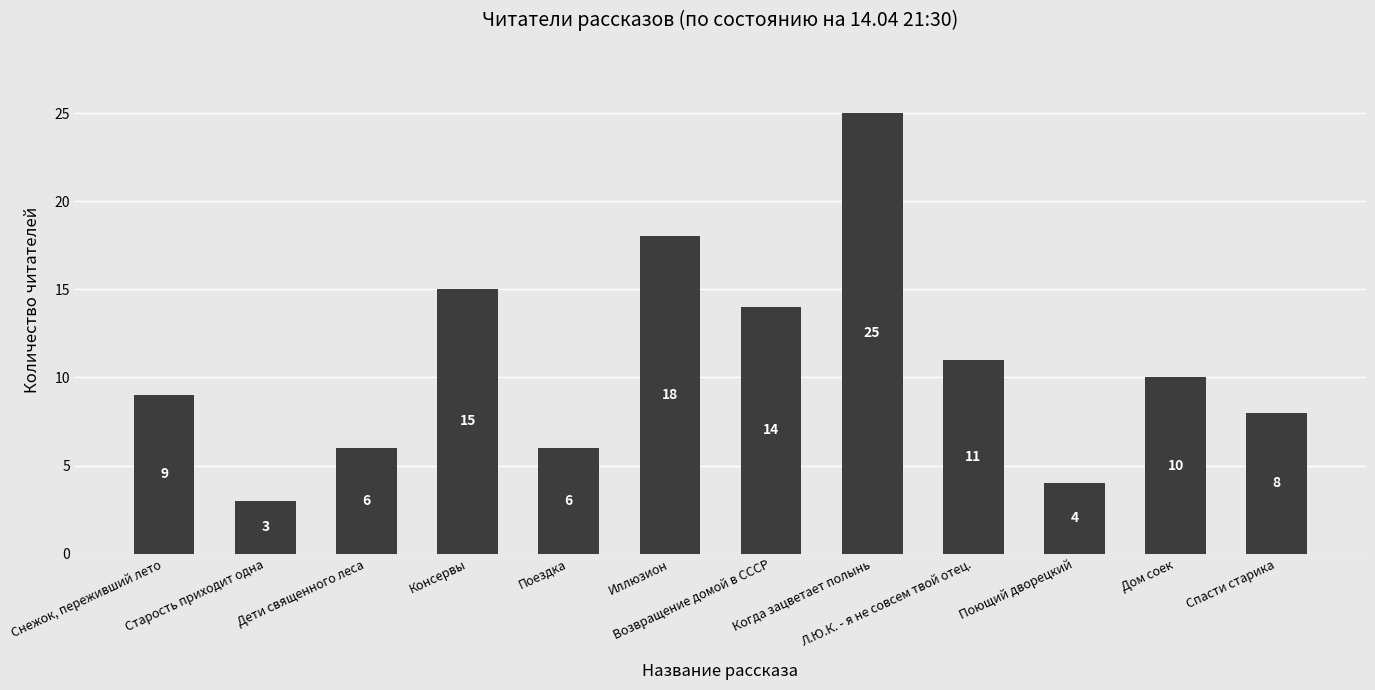

Is it true that the value at Старость приходит одна is 5?

False